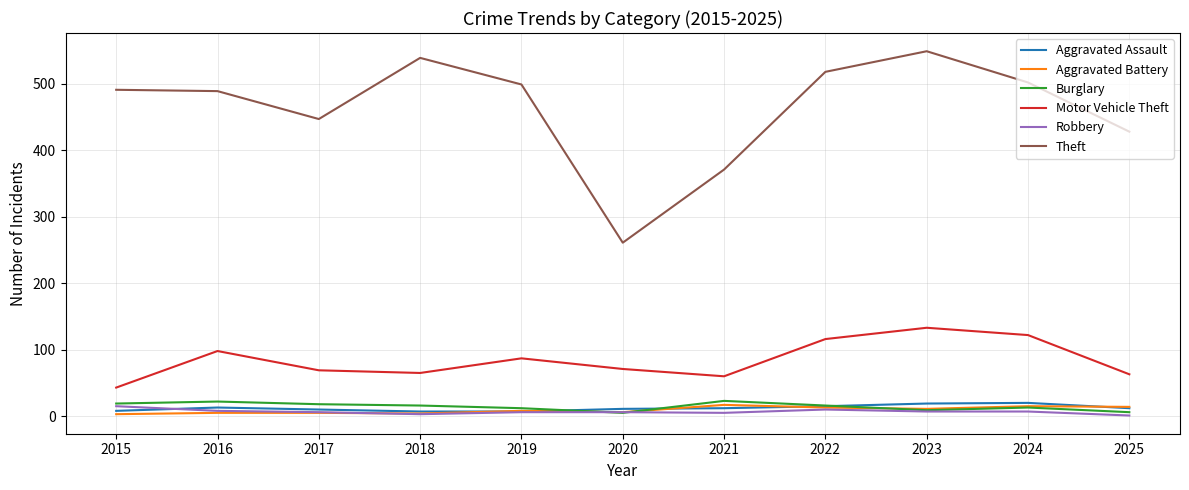

In Aggravated Assault, how many points are higher than both neighbors (excluding endpoints)?

2